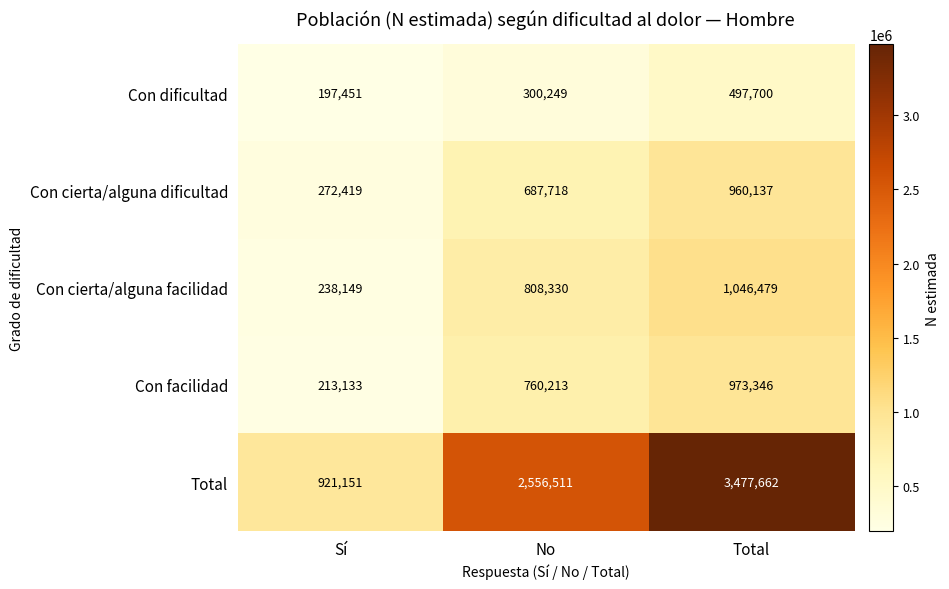

Rank the series at Sí from highest to lowest value.

Total, Con cierta/alguna dificultad, Con cierta/alguna facilidad, Con facilidad, Con dificultad